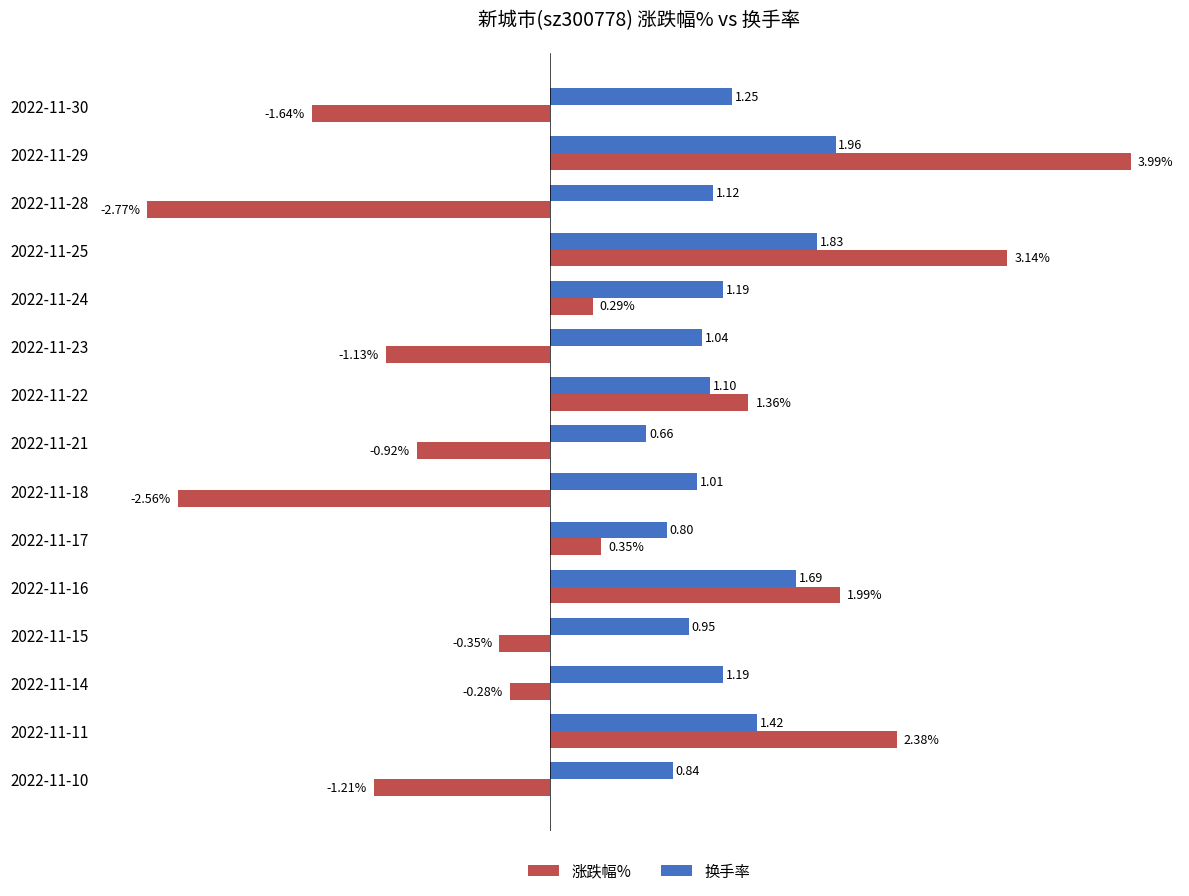

Which category has the lowest value in the 涨跌幅% series?

2022-11-28